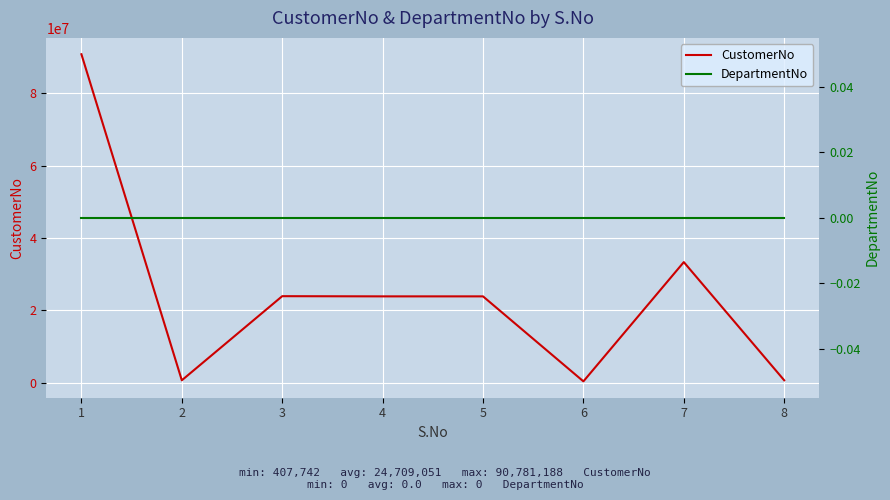

Where is the first local maximum for CustomerNo?

3